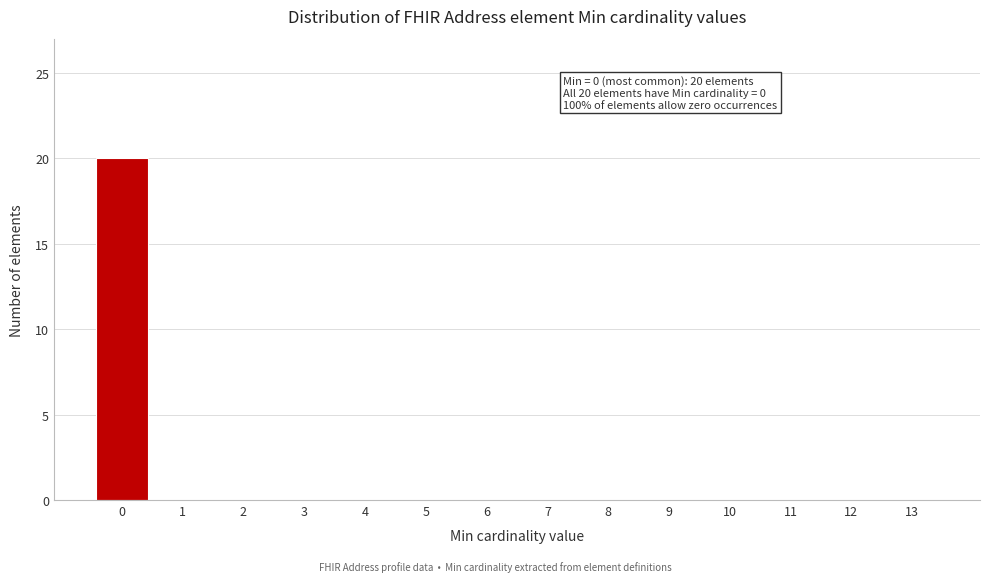

Over which range of the x-axis is the bar tallest?

-0.5 to 0.5